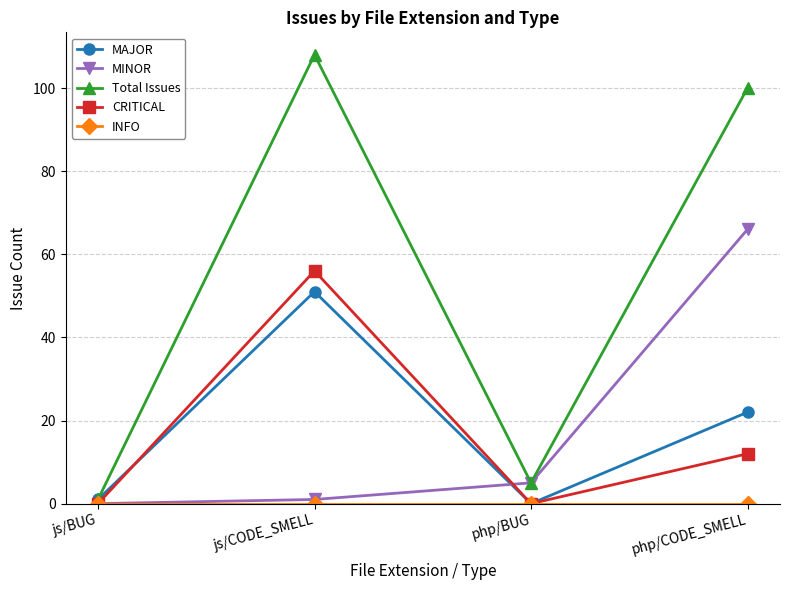

What is the average value of the MINOR series?

18